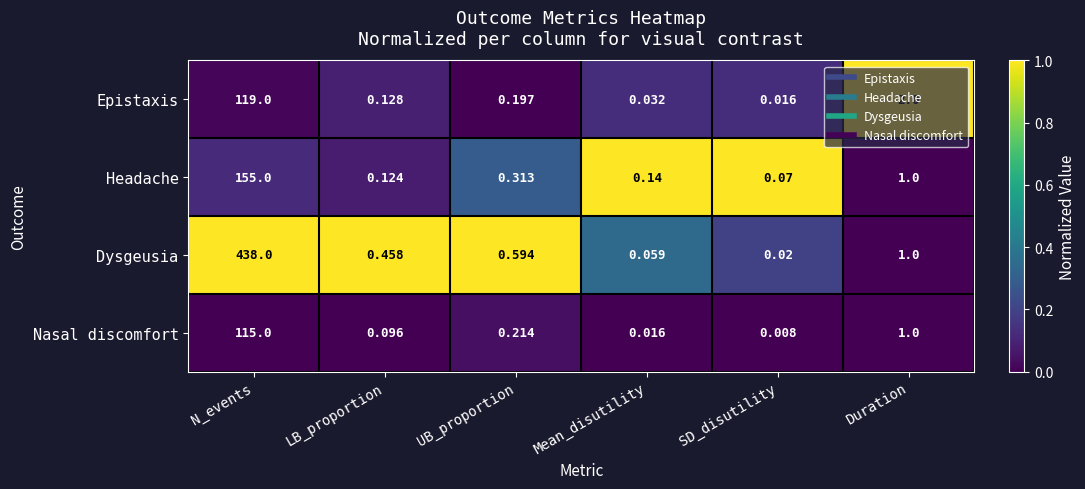

Which series has the largest total across all categories?

Dysgeusia